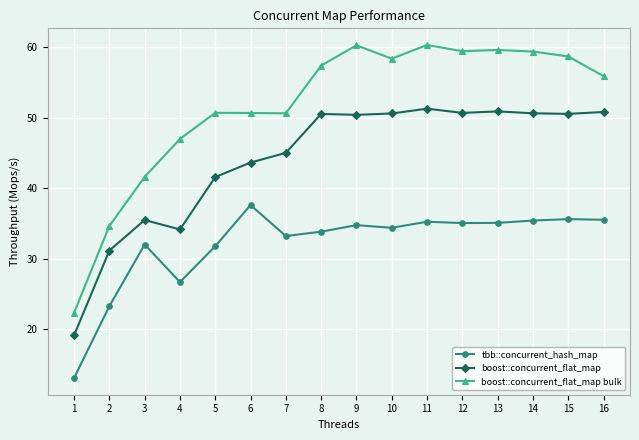

How many lines are shown in the chart?

3